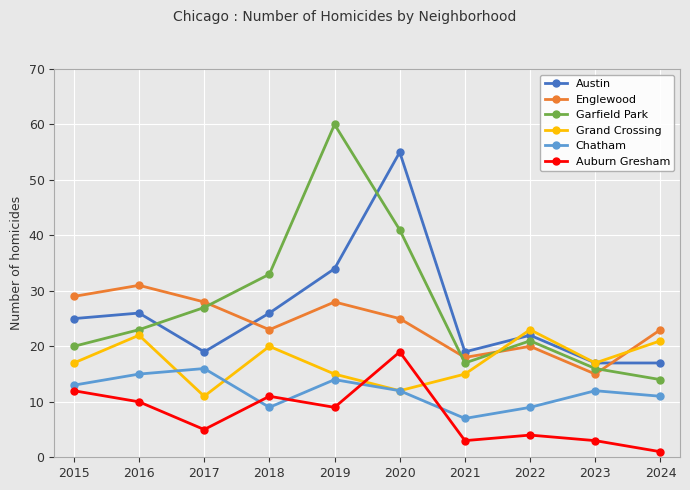

How many series are shown in this chart?

6